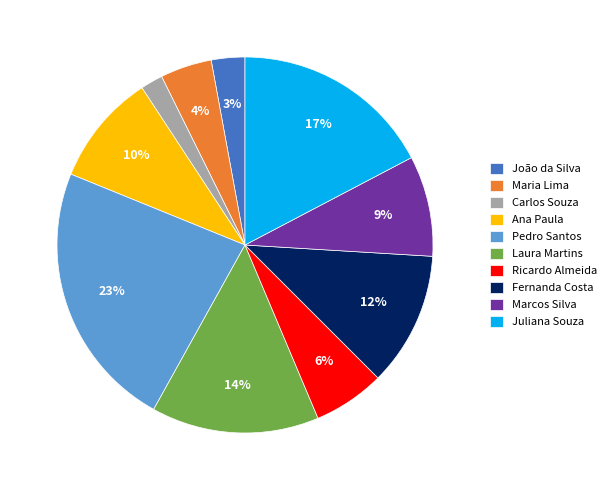

Combined, do Juliana Souza and João da Silva account for over 50%?

No